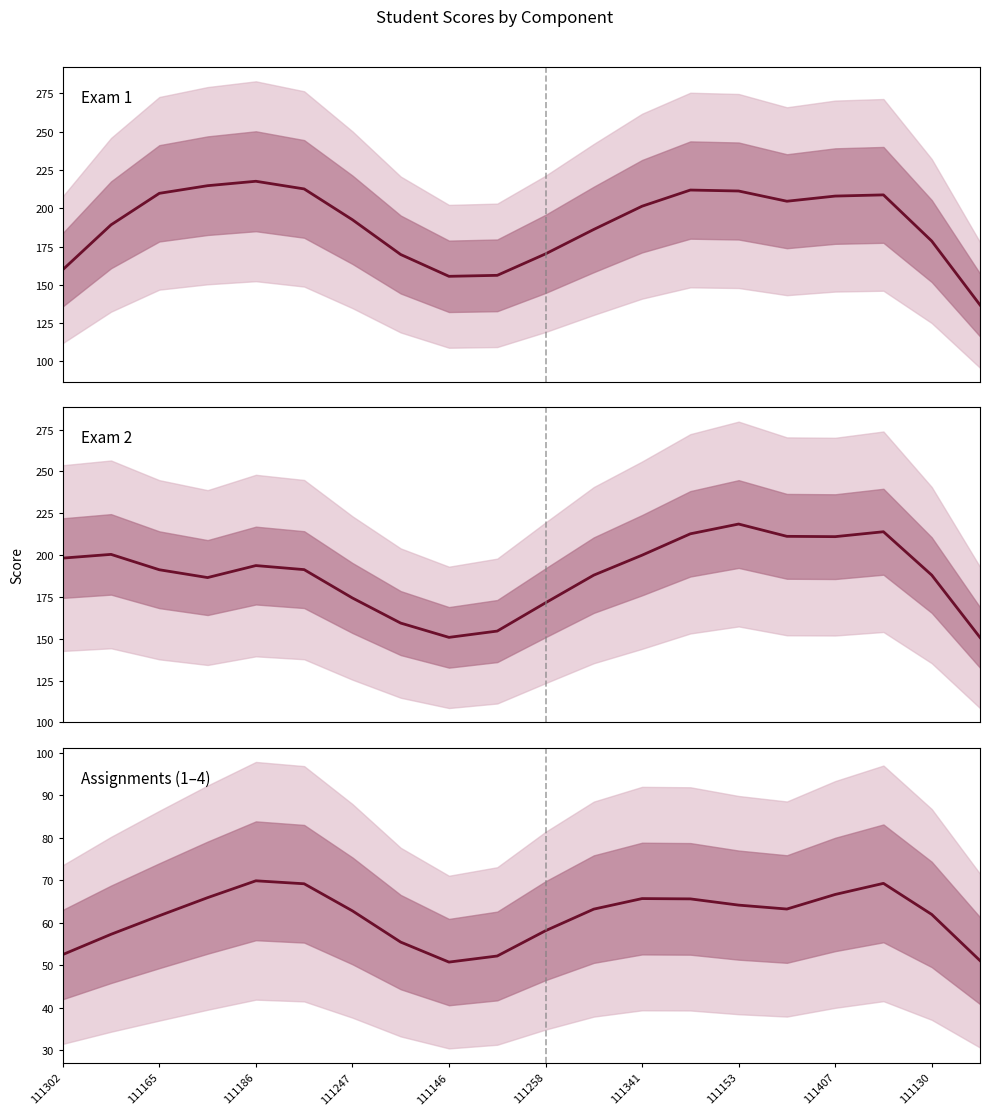

Between 111225 and 111186, which series saw the biggest shift?

Exam 2